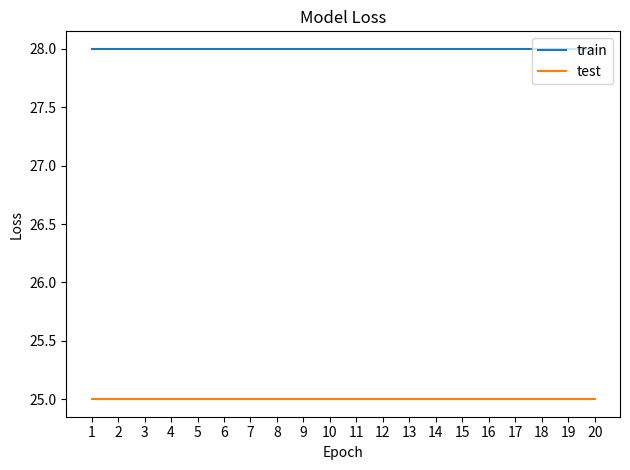

True or false: train and test cross at least once.

False